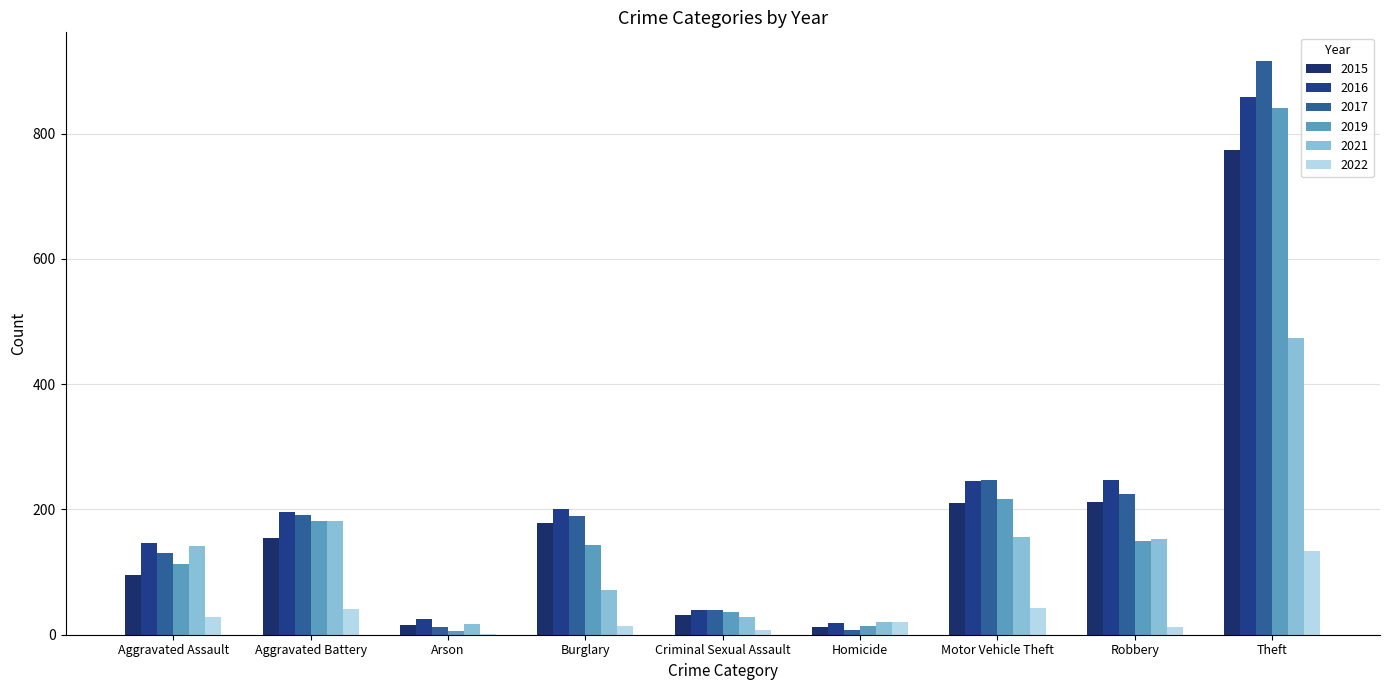

At which category is the sum across all series the highest?

Theft